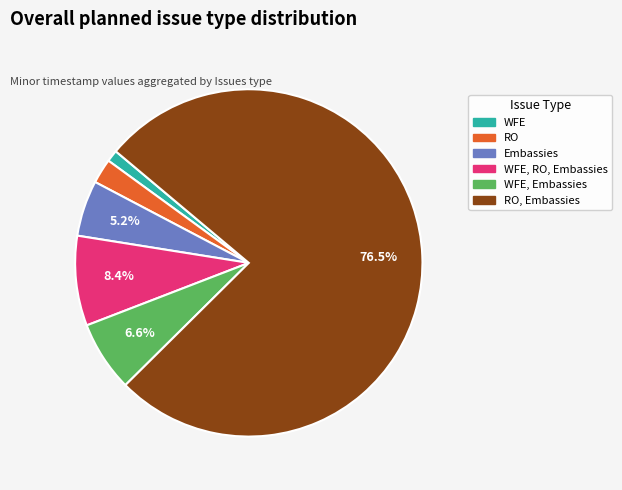

Does any single category account for the majority?

Yes